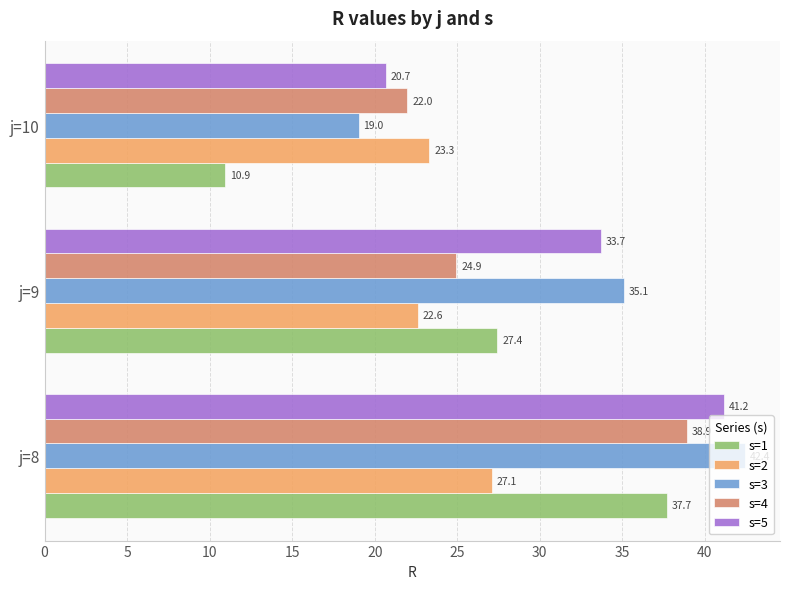

What is the difference between the s=3 values at j=8 and j=10?

23.4